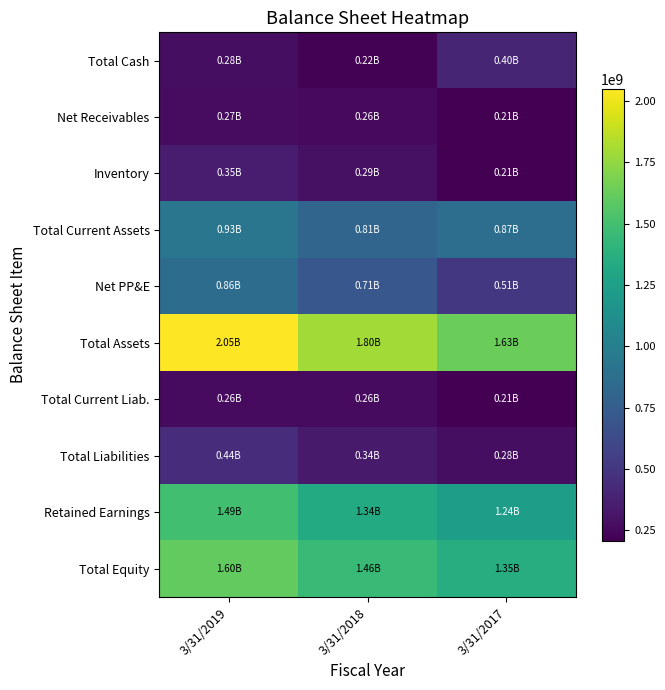

Which series has the largest total across all categories?

Total Assets